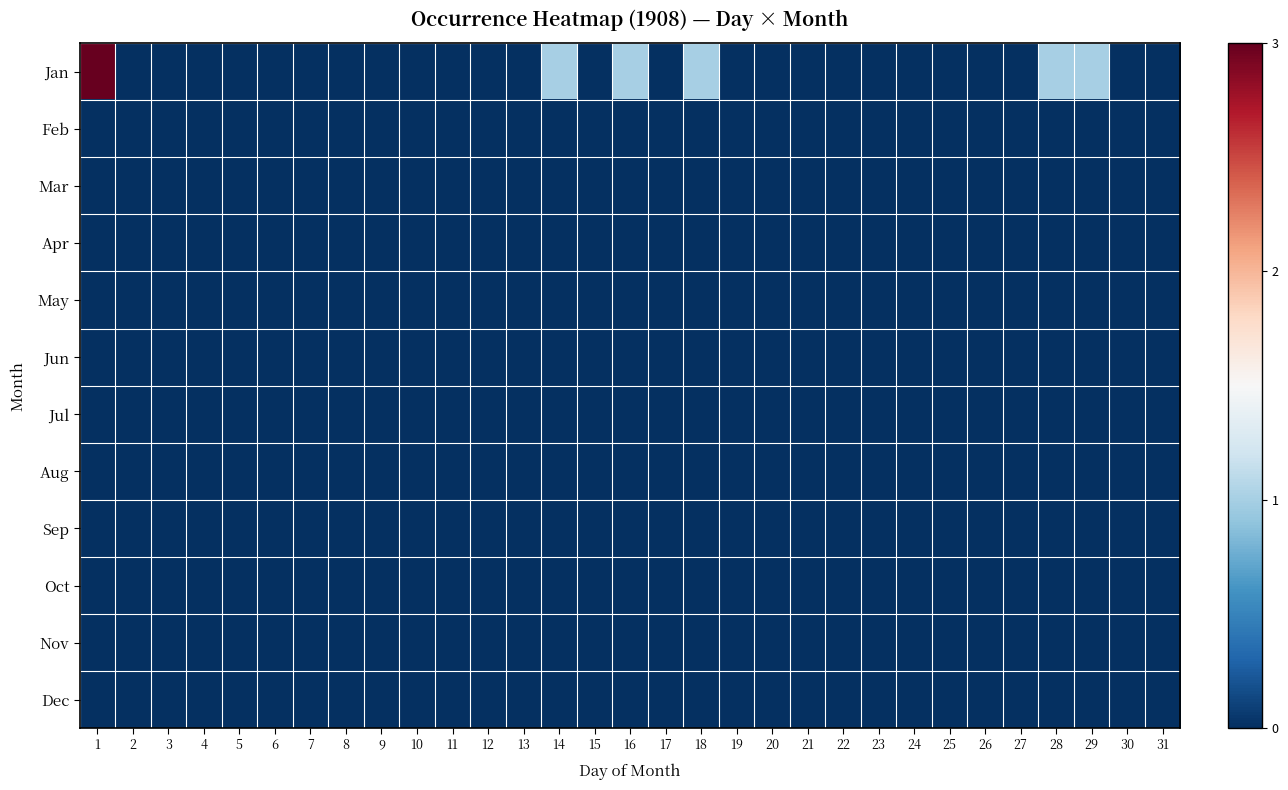

Which has a higher value, 9 or 10?

9